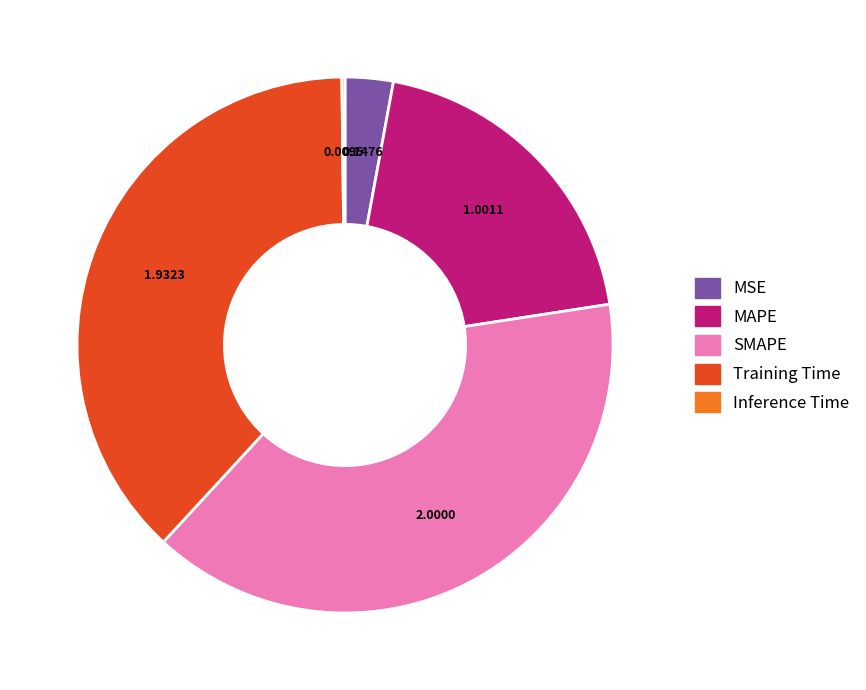

Which slice is the largest?

SMAPE